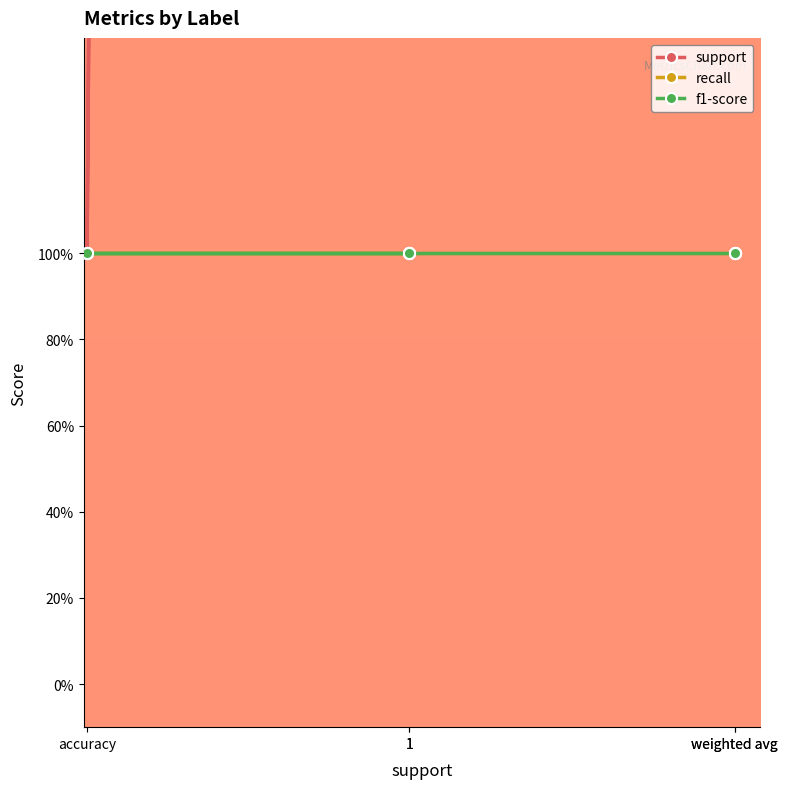

What is the minimum value for support?

1